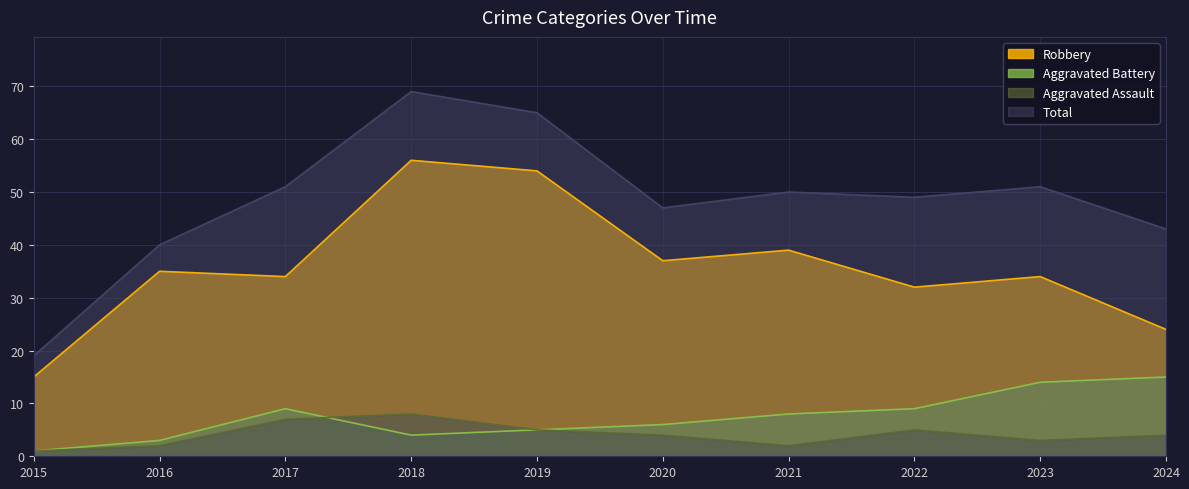

What is the highest value of the Robbery series?

56